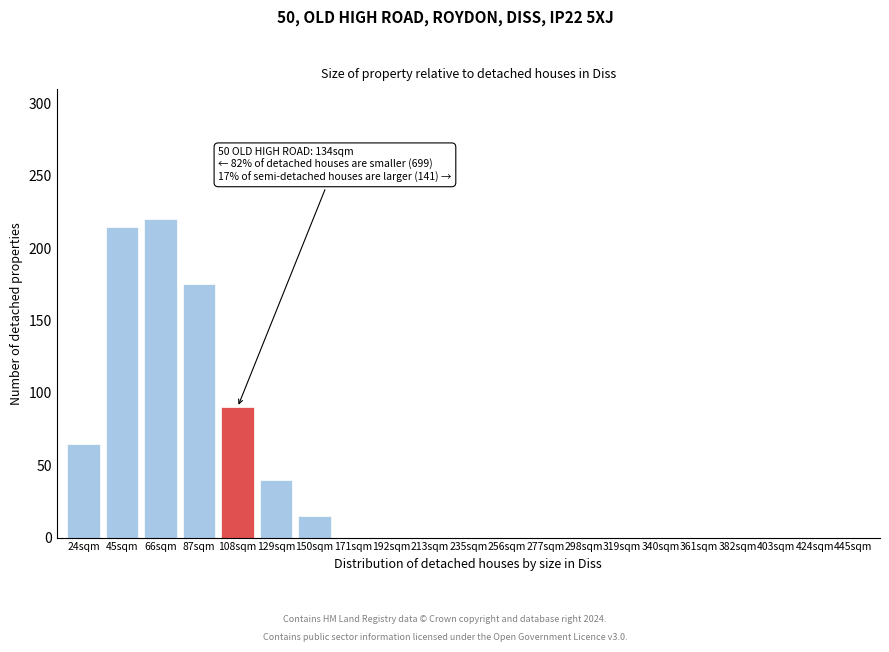

Reading left to right, extract all data points from this chart.

24sqm=65	45sqm=215	66sqm=220	87sqm=175	108sqm=90	129sqm=40	150sqm=15	171sqm=0	192sqm=0	213sqm=0	235sqm=0	256sqm=0	277sqm=0	298sqm=0	319sqm=0	340sqm=0	361sqm=0	382sqm=0	403sqm=0	424sqm=0	445sqm=0